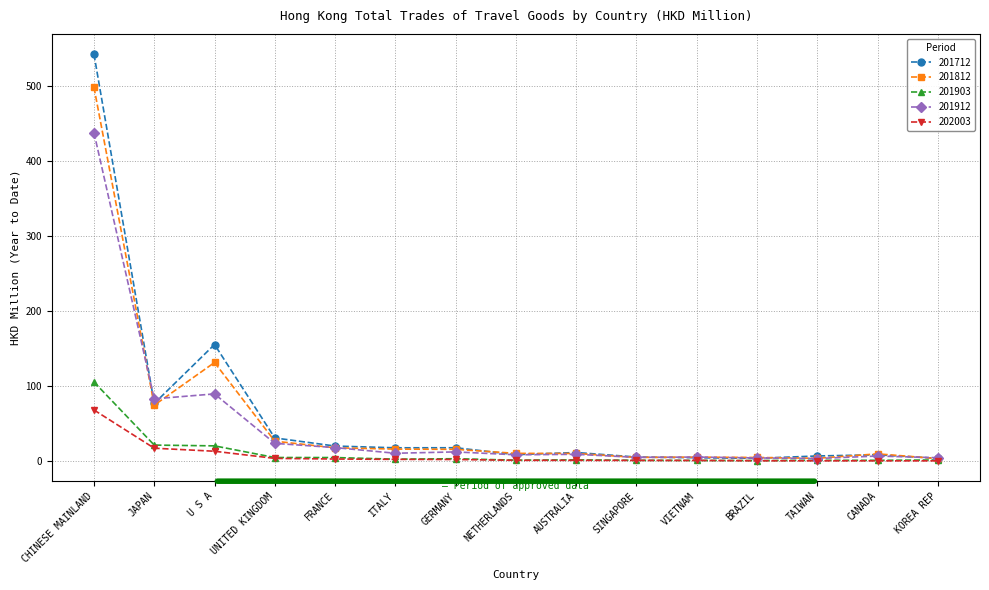

Which series has the widest spread of values?

201712